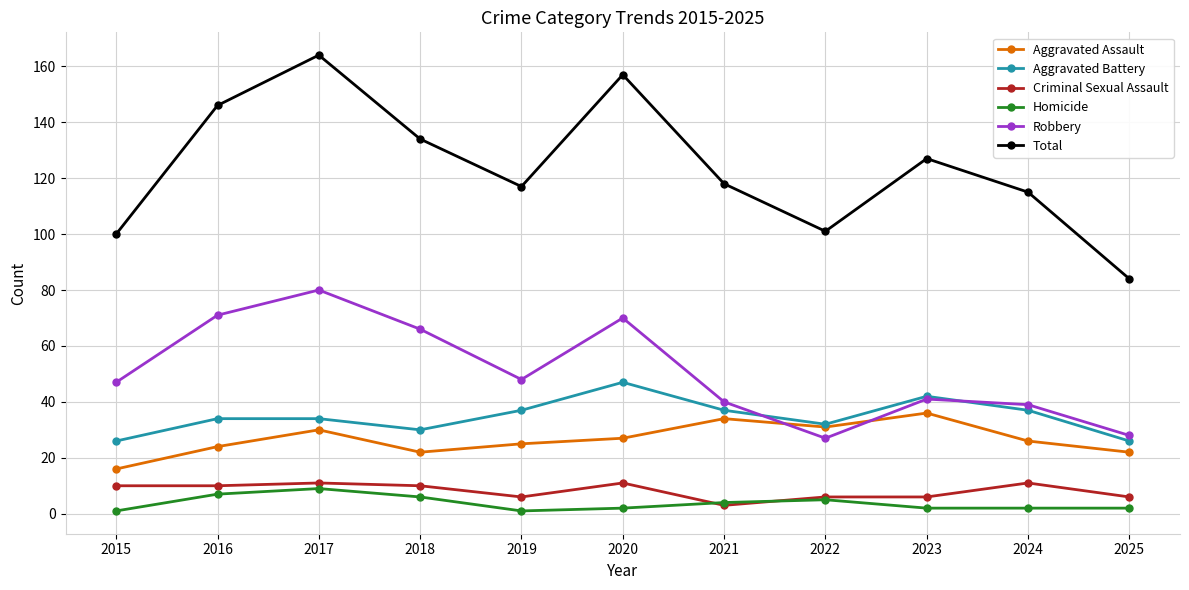

Between 2016 and 2022, which series saw the biggest shift?

Total